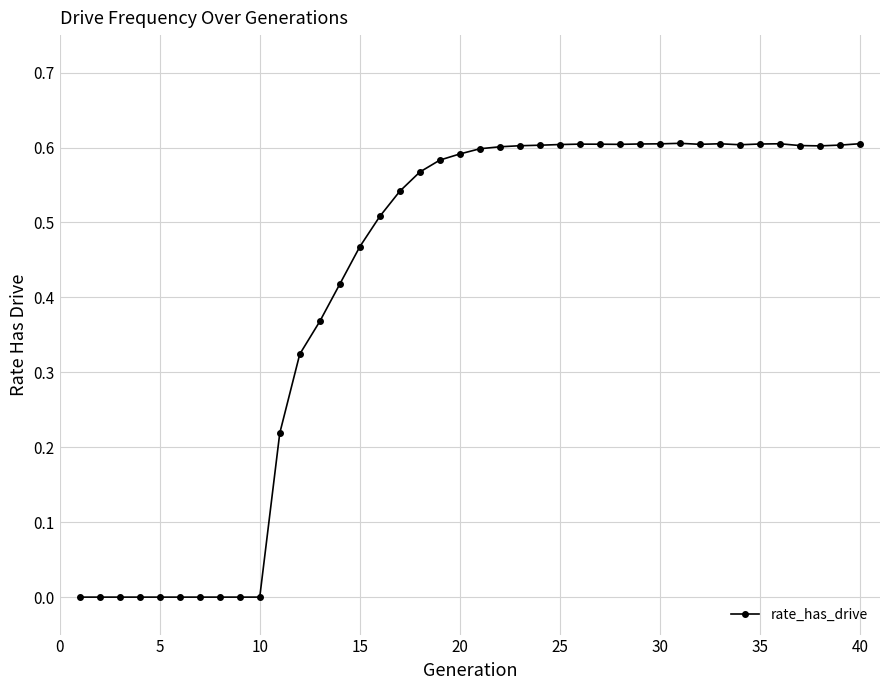

True or false: the data has more than 2 interior local peaks.

True